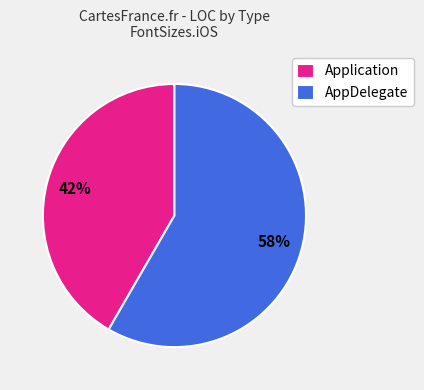

What percentage is the AppDelegate slice, to the nearest percent?

58%